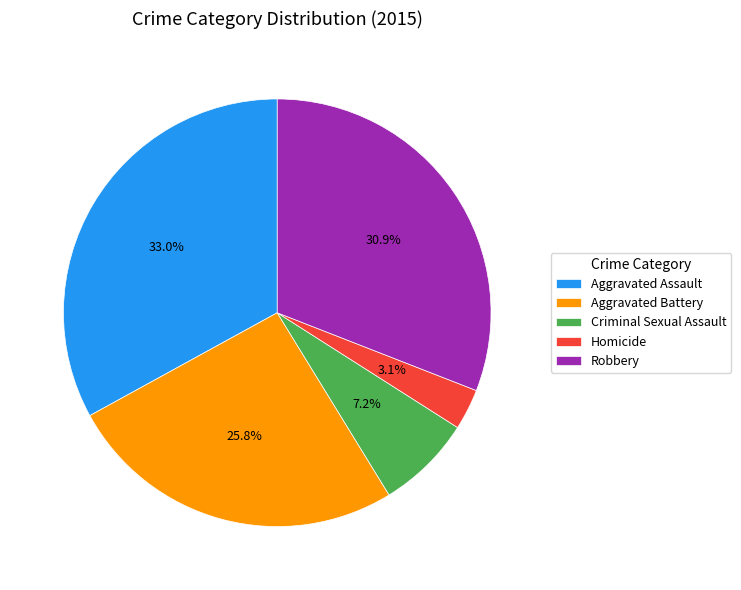

Combined, what portion of the pie is Aggravated Assault and Homicide?

36.1%